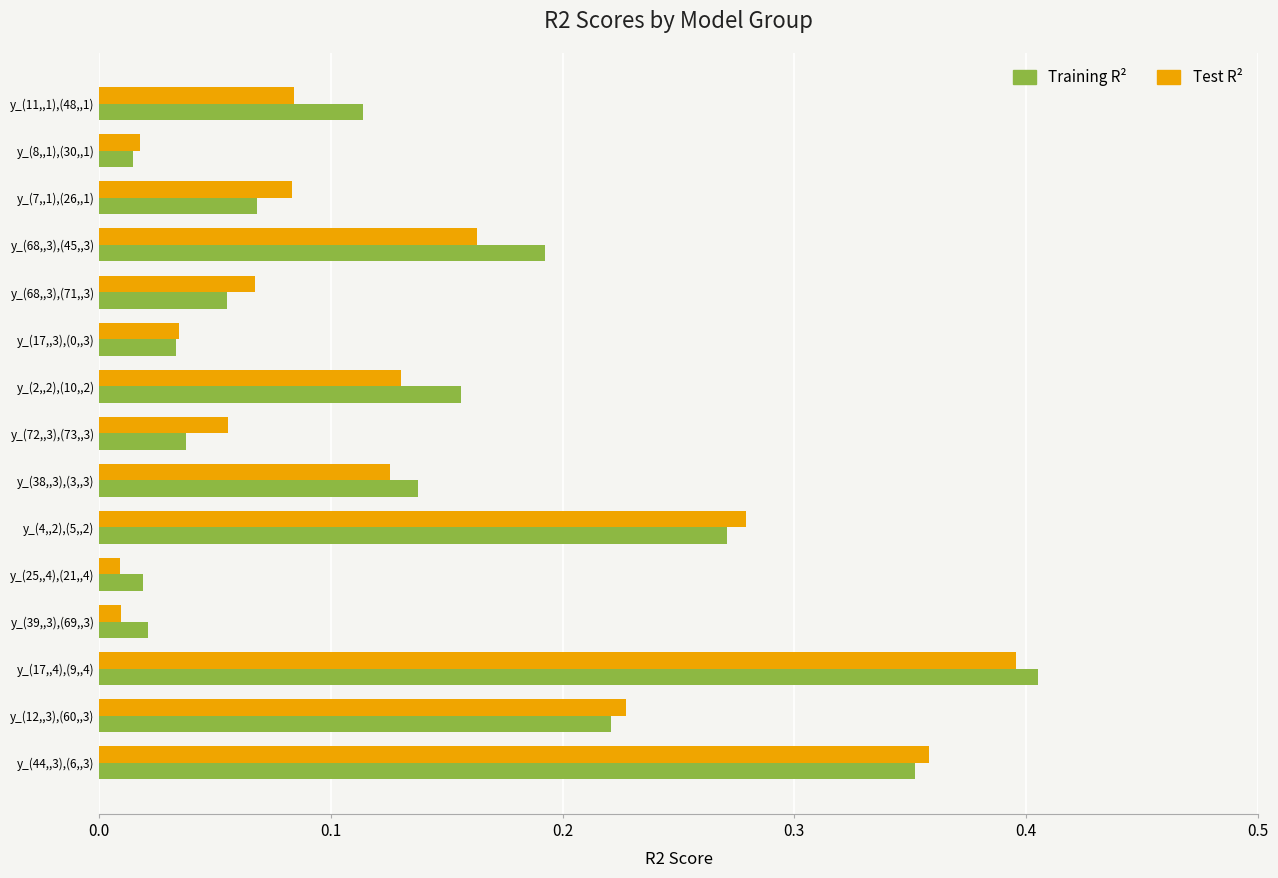

What is the total value across all series at y_(44,,3),(6,,3)?

0.7